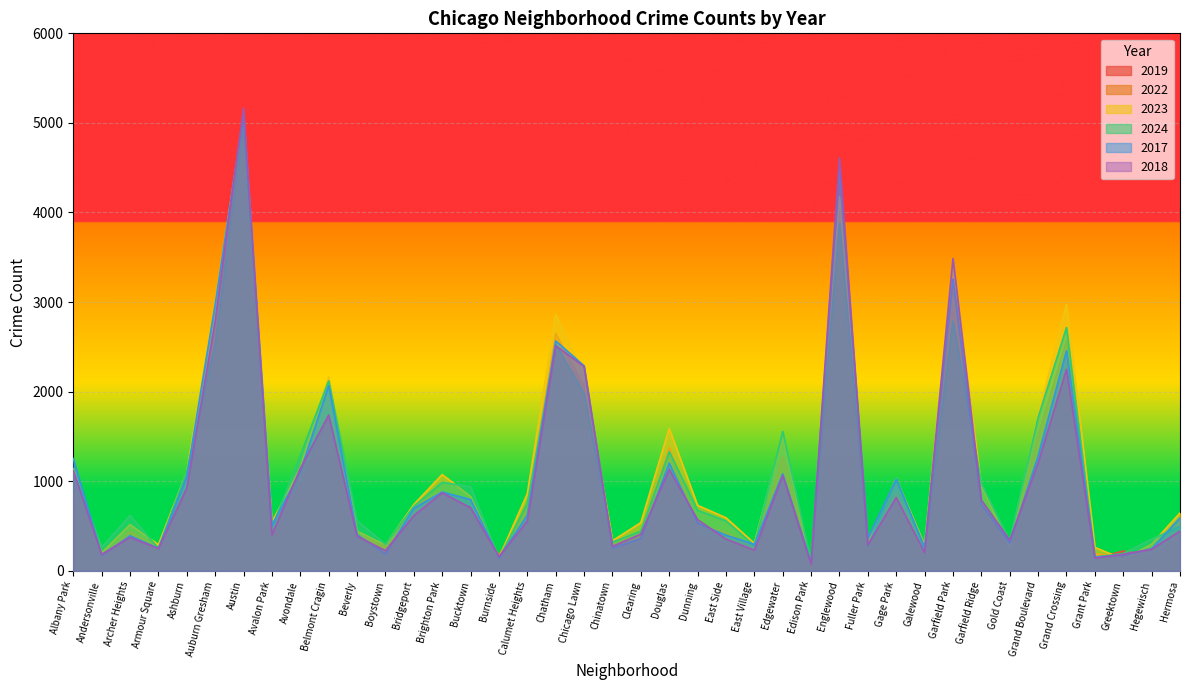

Which series ends up on top after the final intersection of 2024 and 2018?

2024